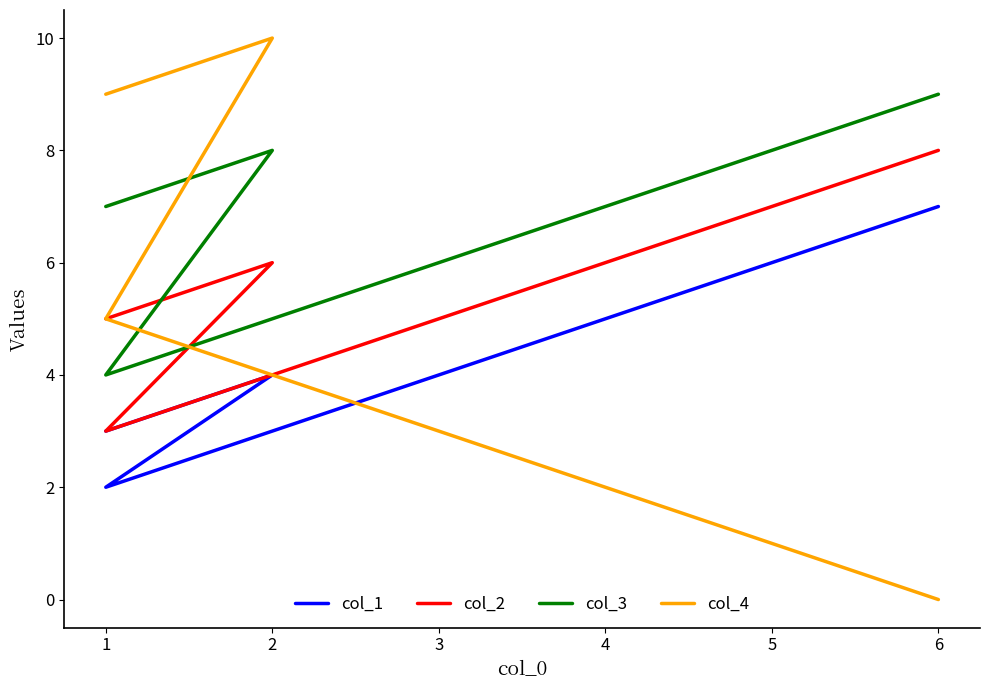

Does the chart display data point markers on the line(s)?

No